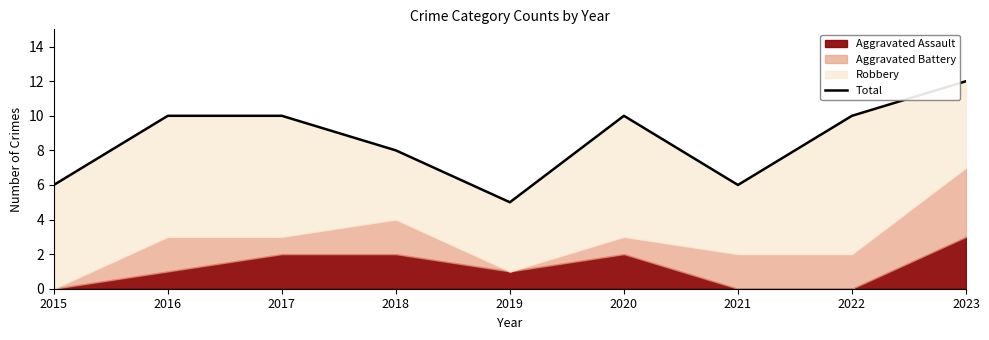

Count the values in the range 6 to 10.

7